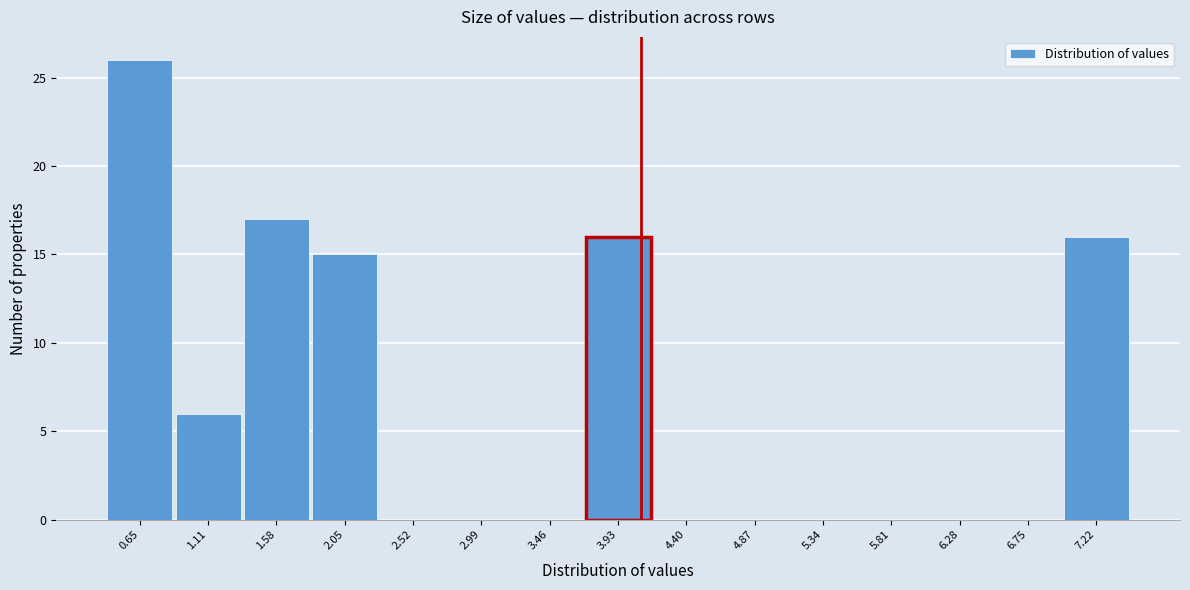

Reading right to left, transcribe all the data shown in this chart.

7.22=16	6.75=0	6.28=0	5.81=0	5.34=0	4.87=0	4.40=0	3.93=16	3.46=0	2.99=0	2.52=0	2.05=15	1.58=17	1.11=6	0.65=26